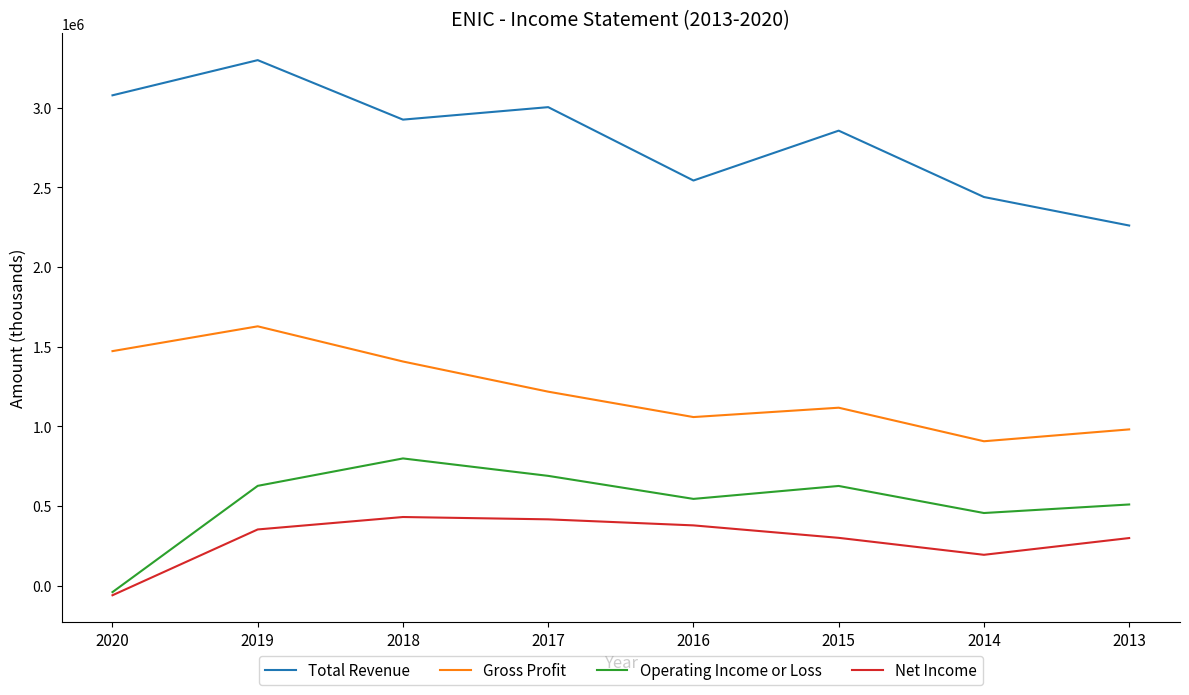

What is the sum of the Operating Income or Loss values at 2020 and 2019?

585200